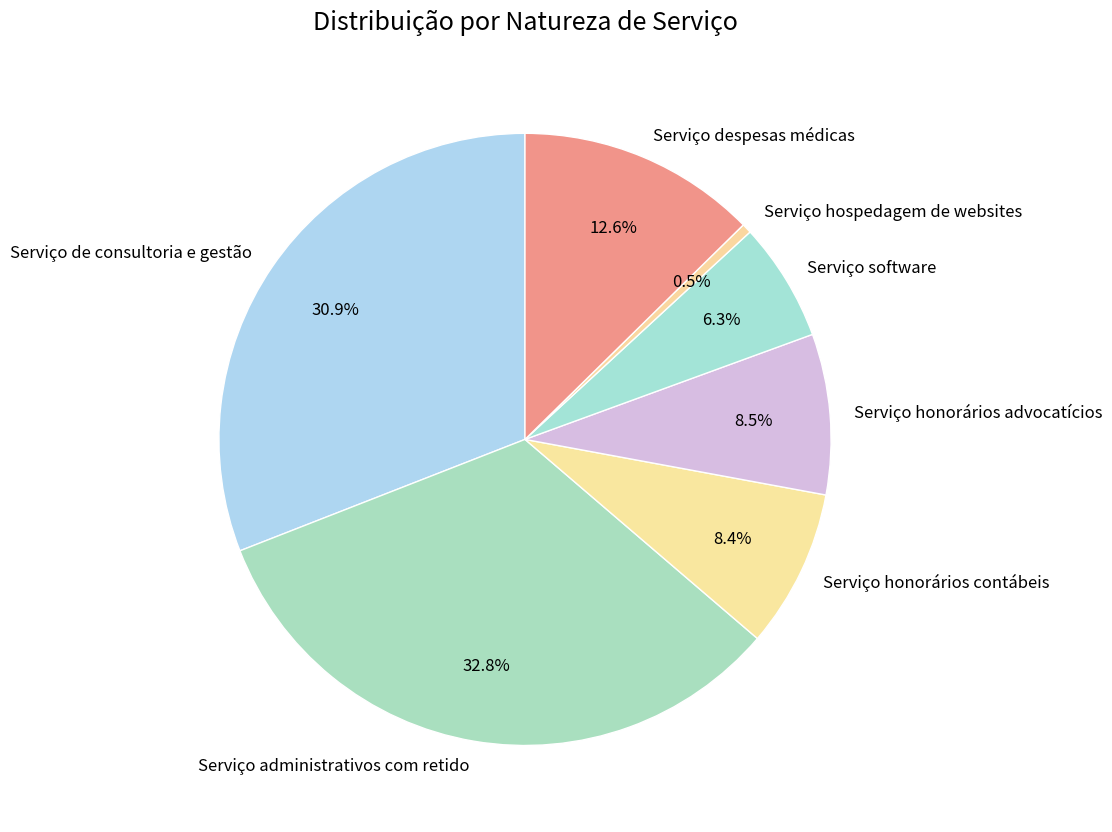

Combined, what portion of the pie is Serviço administrativos com retido and Serviço software?

39.1%